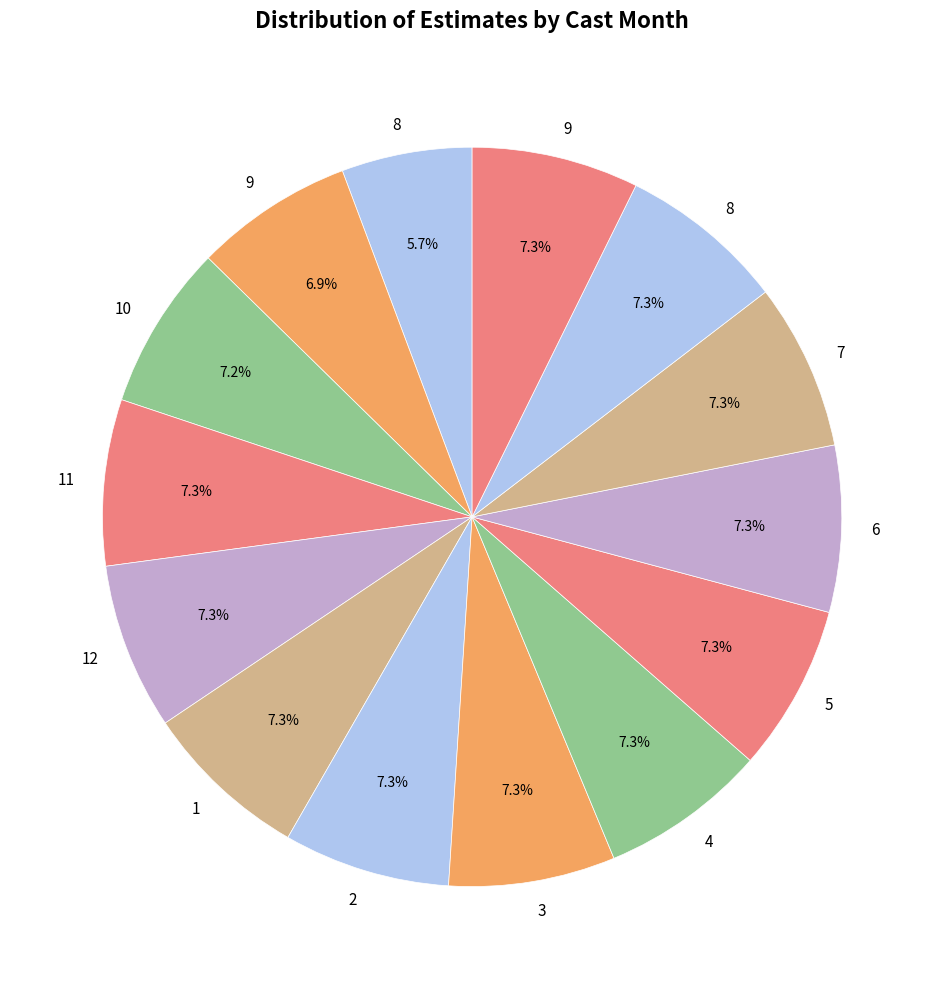

How many segments does this pie chart have?

14